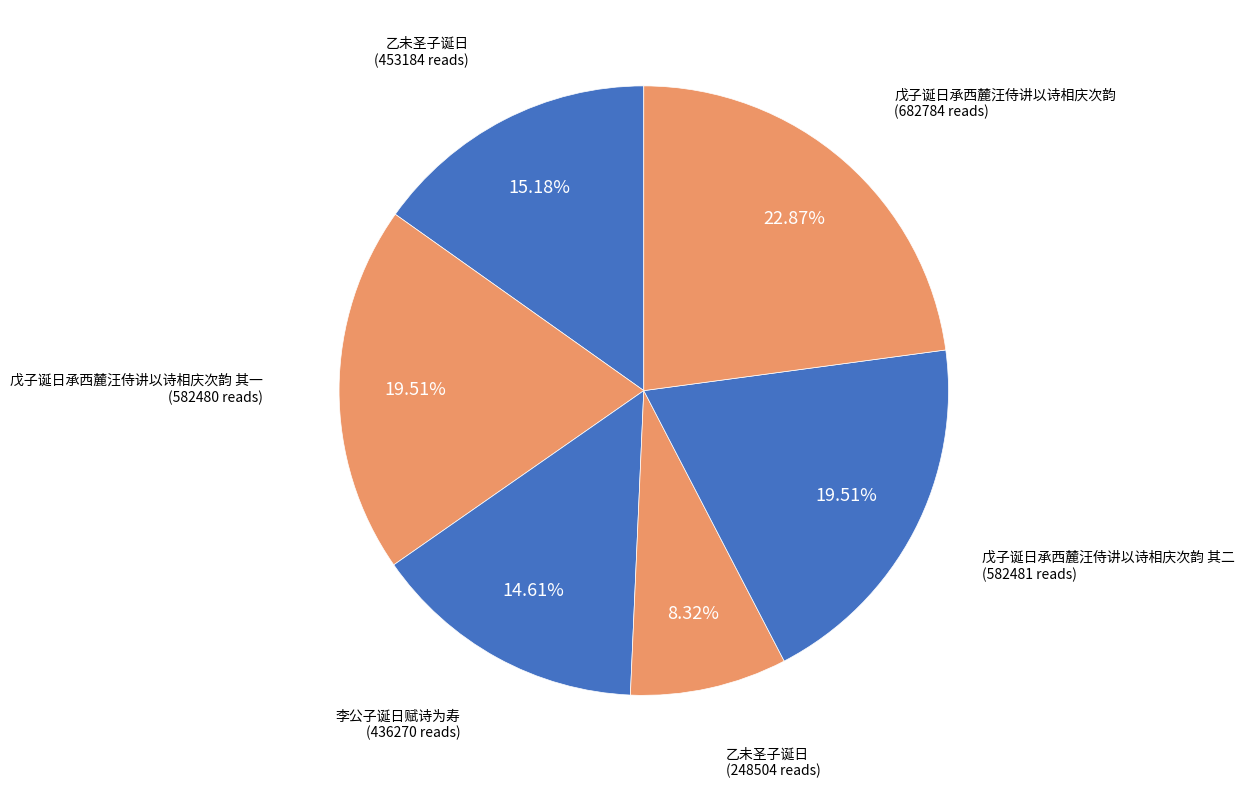

Count the number of slices in the pie.

6